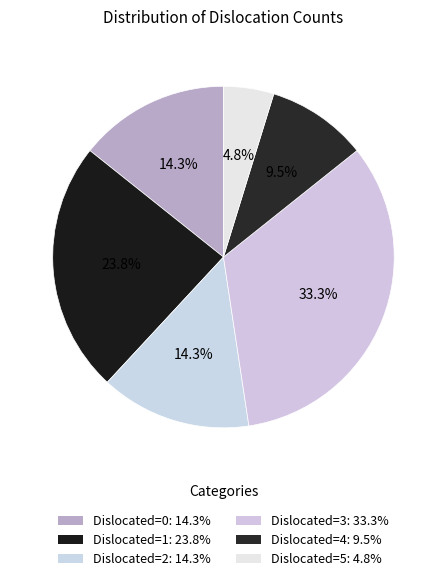

How many segments does this pie chart have?

6